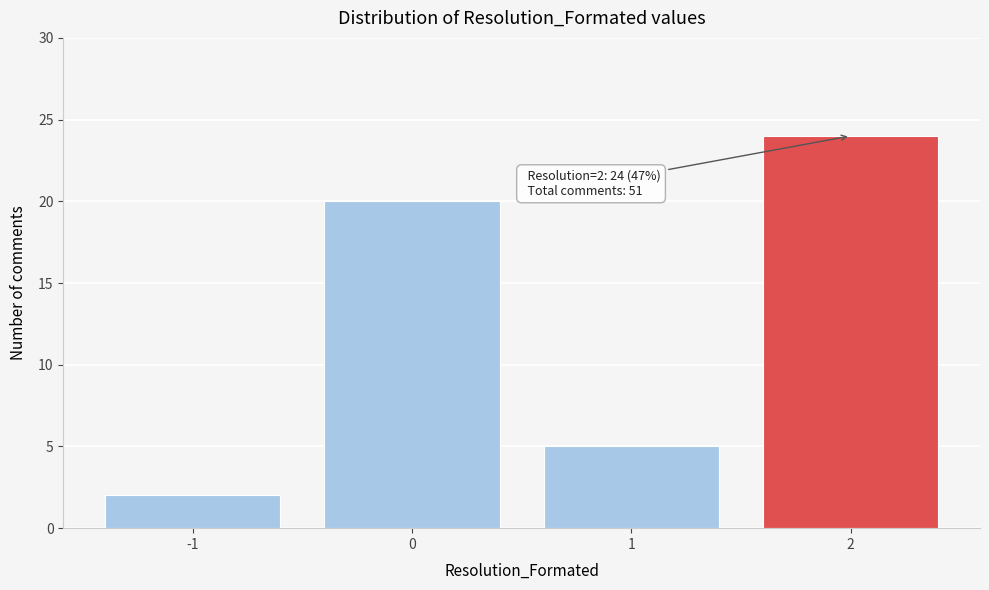

Reading left to right, list all the values displayed in this chart.

-1=2	0=20	1=5	2=24